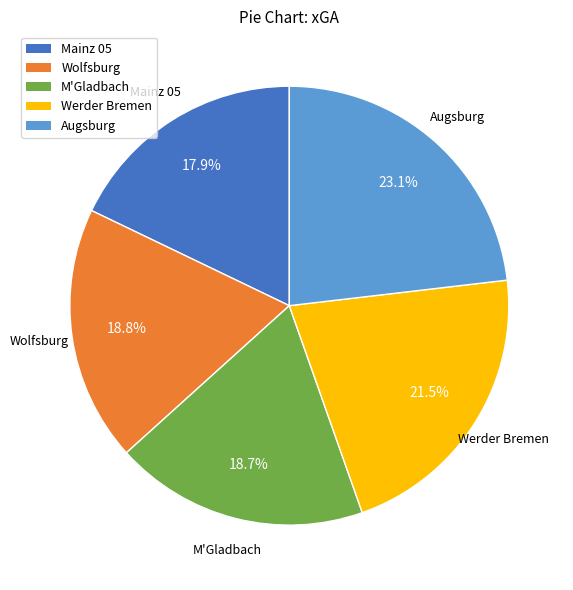

To the nearest percent, what percentage of the pie is Augsburg?

23%